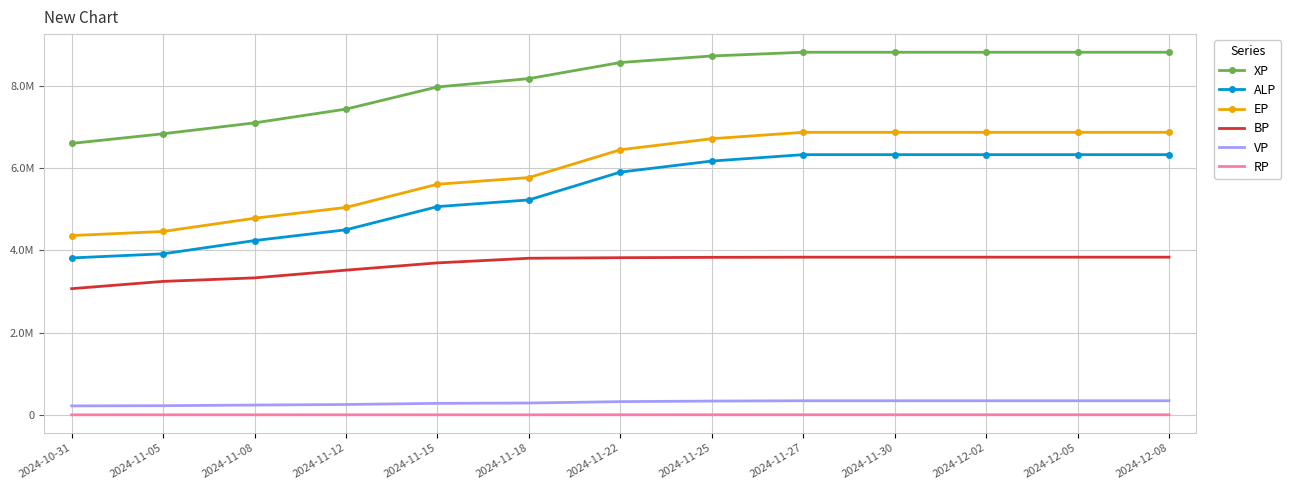

What is the label of the 5th point from the right?

2024-11-27